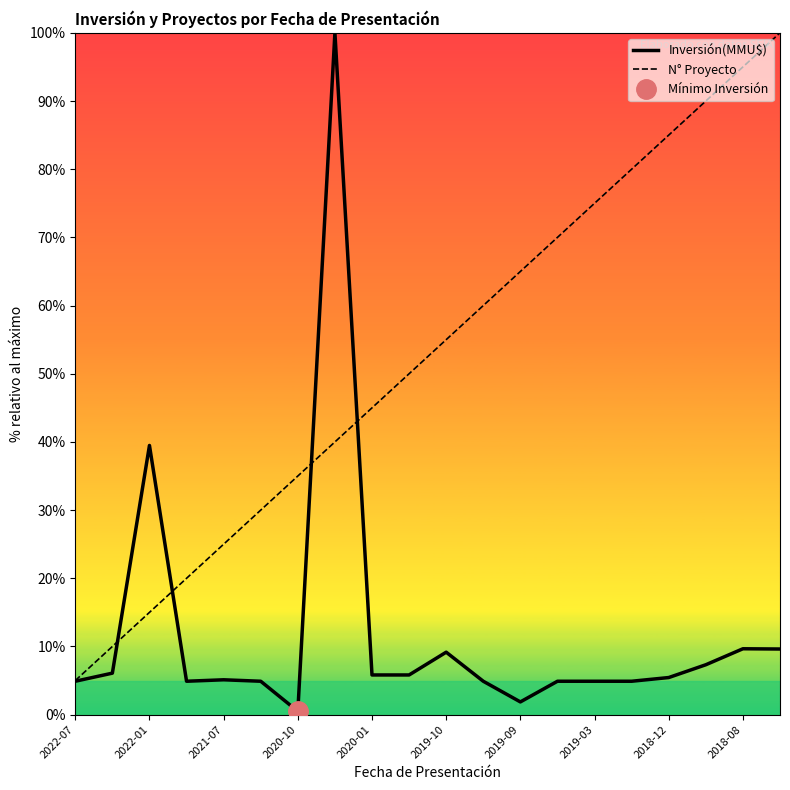

Reading left to right, list all the values displayed in this chart.

Inversión(MMU$): 4.9	6.1	39.5	4.9	5.1	4.9	0.5	100.0	5.8	5.8	9.2	4.9	1.9	4.9	4.9	4.9	5.4	7.3	9.7	9.6
N° Proyecto: 5.0	10.0	15.0	20.0	25.0	30.0	35.0	40.0	45.0	50.0	55.0	60.0	65.0	70.0	75.0	80.0	85.0	90.0	95.0	100.0